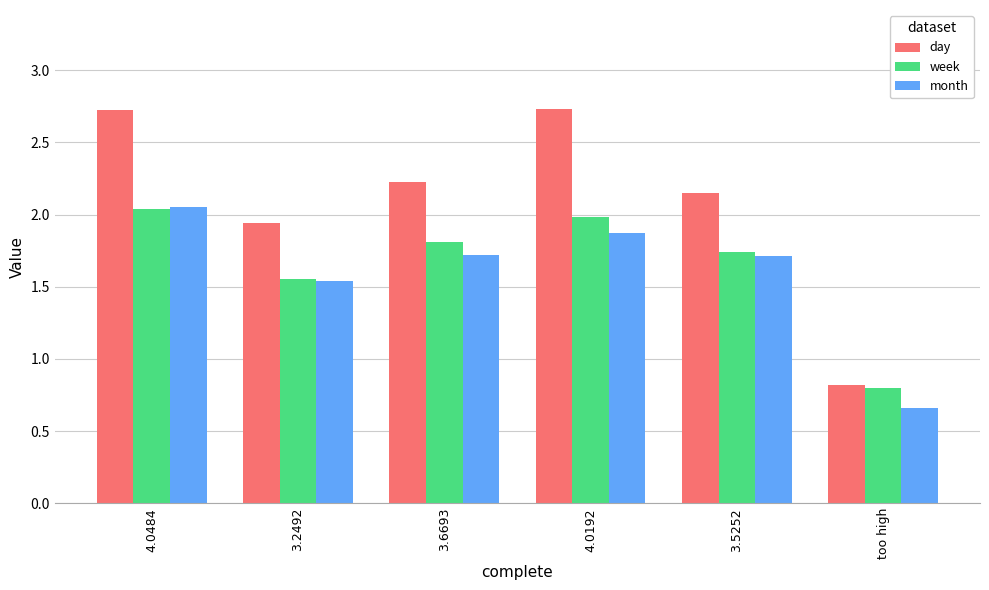

What are all the series names shown in the legend?

day, week, month